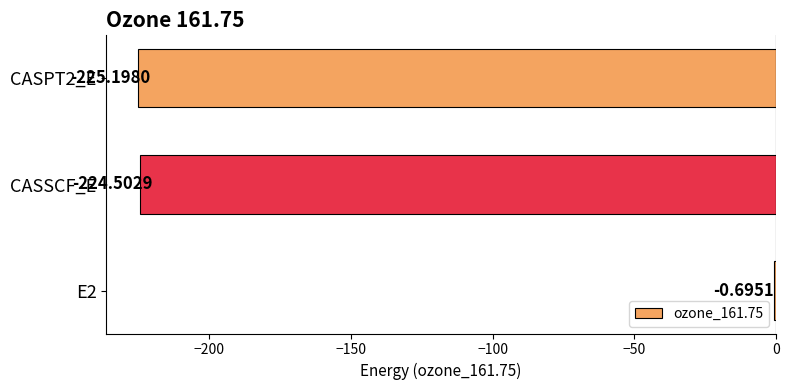

Are the bars horizontal?

Yes